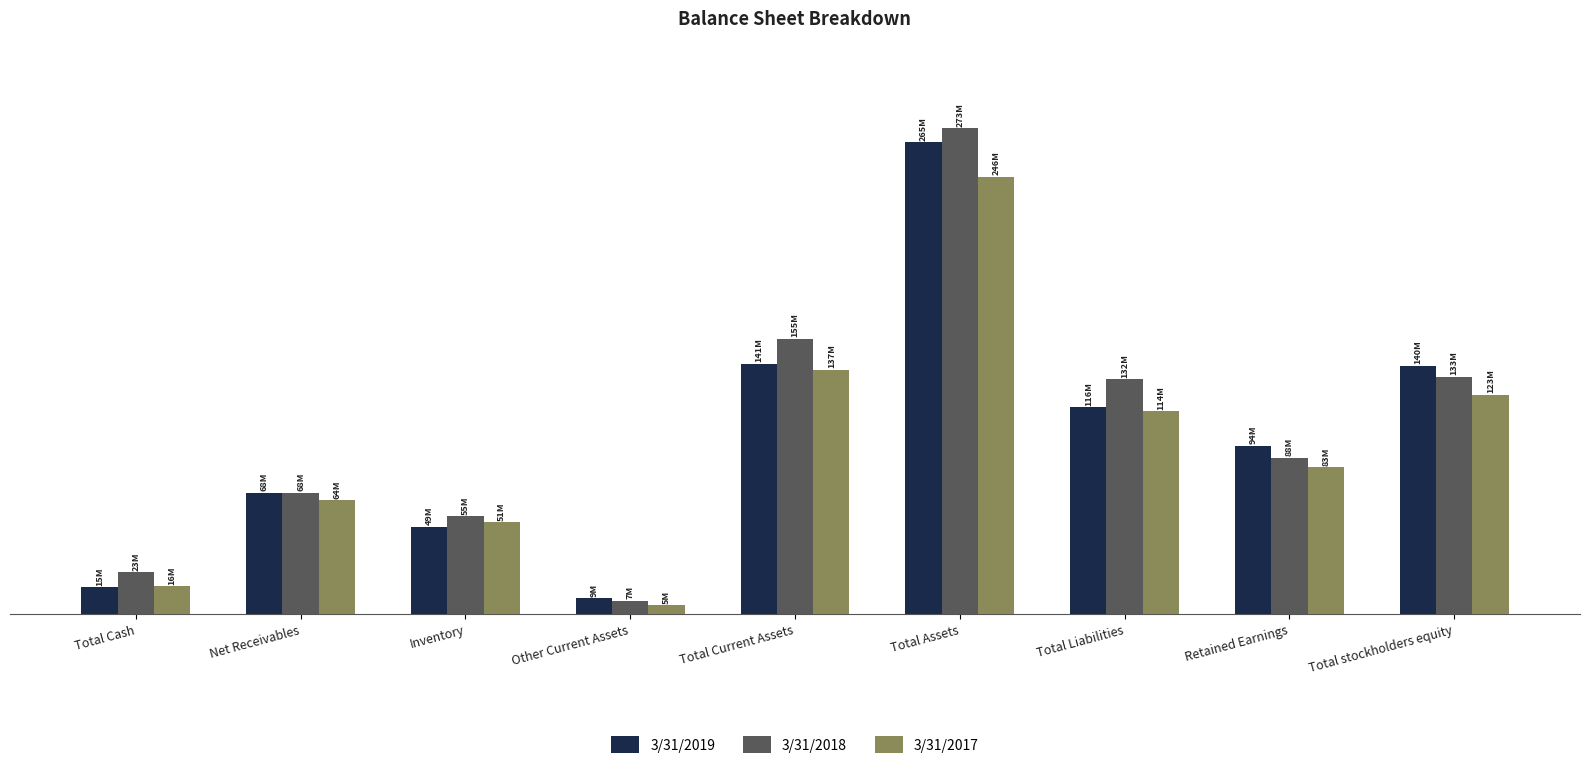

List the labels in order of 3/31/2018 value, smallest first.

Other Current Assets, Total Cash, Inventory, Net Receivables, Retained Earnings, Total Liabilities, Total stockholders equity, Total Current Assets, Total Assets